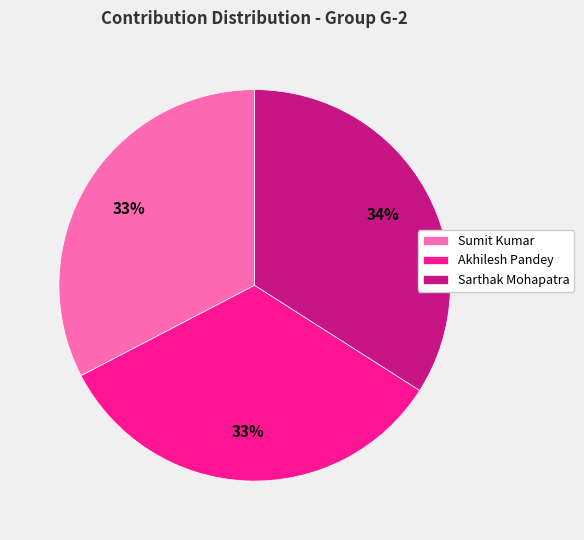

Is there a majority slice in this chart?

No